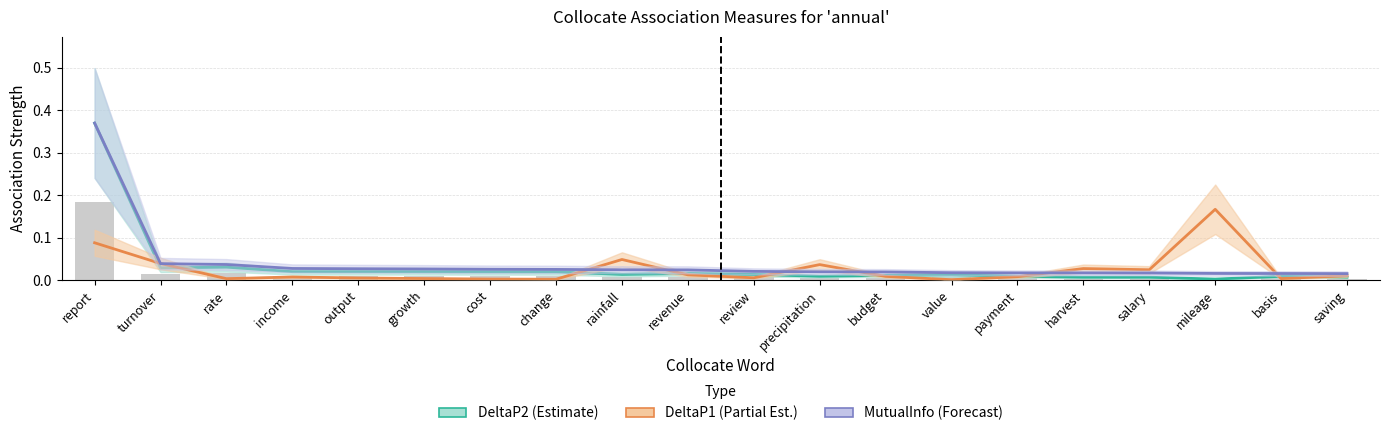

Which series has the largest total across all categories?

MutualInfo (Forecast)